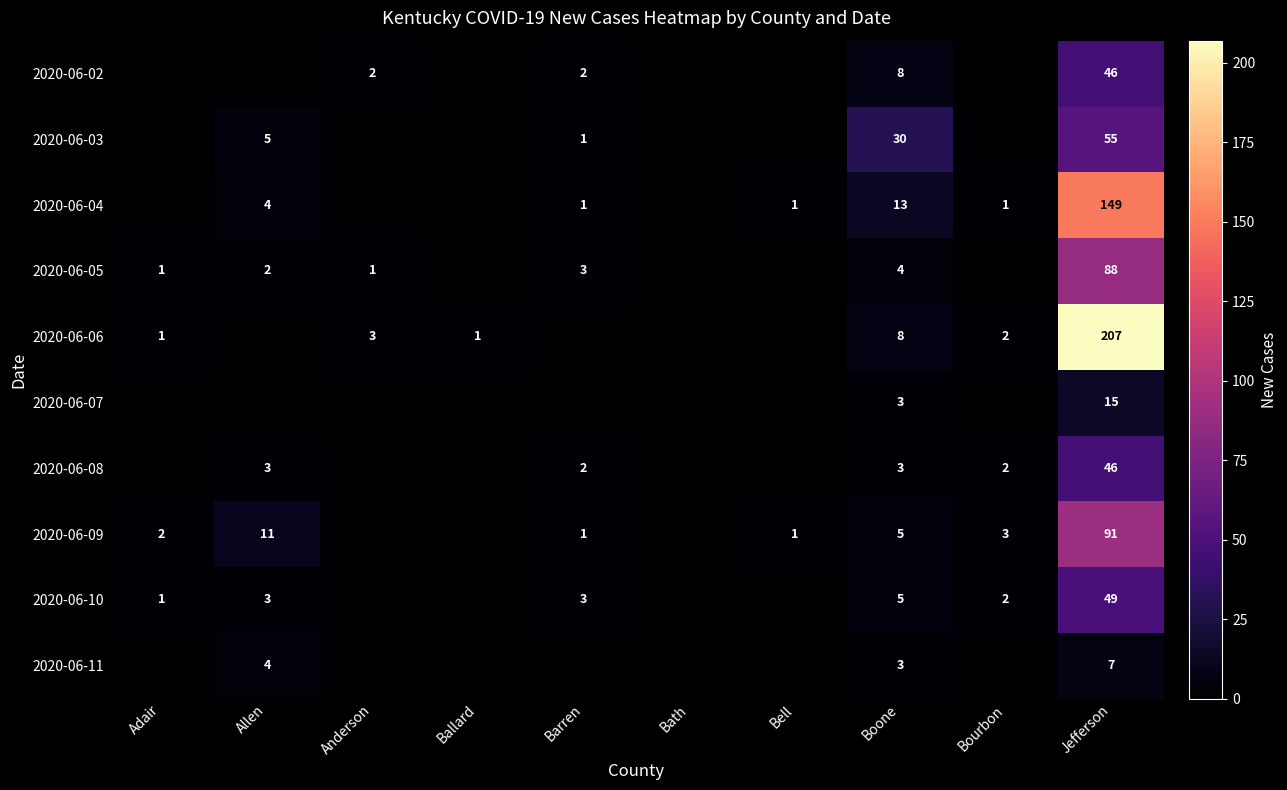

How many data points does each series have?

10